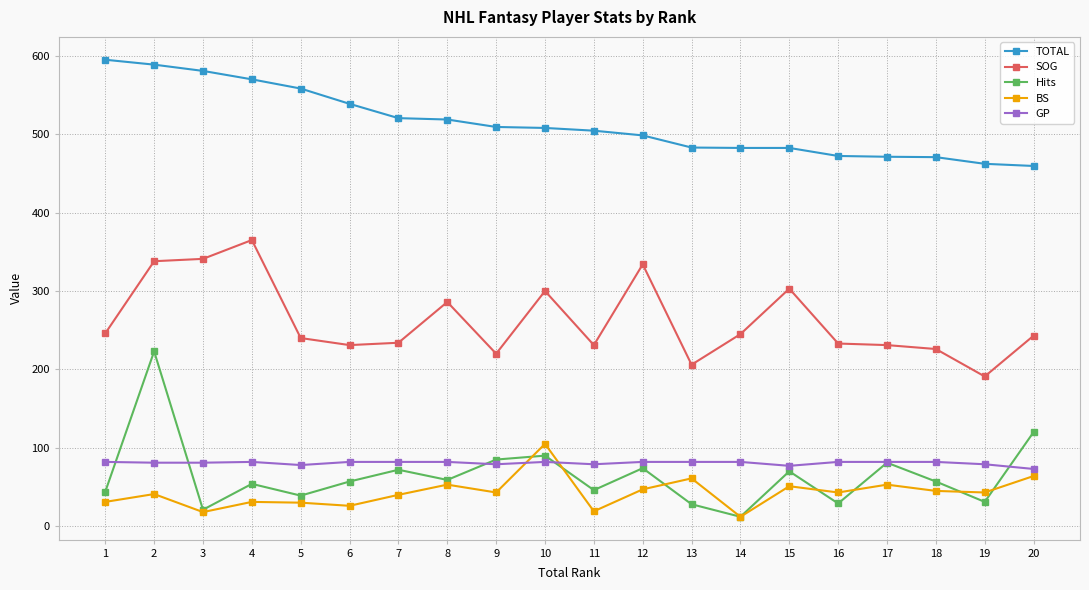

True or false: SOG has a value of 226.0 at 18.

True